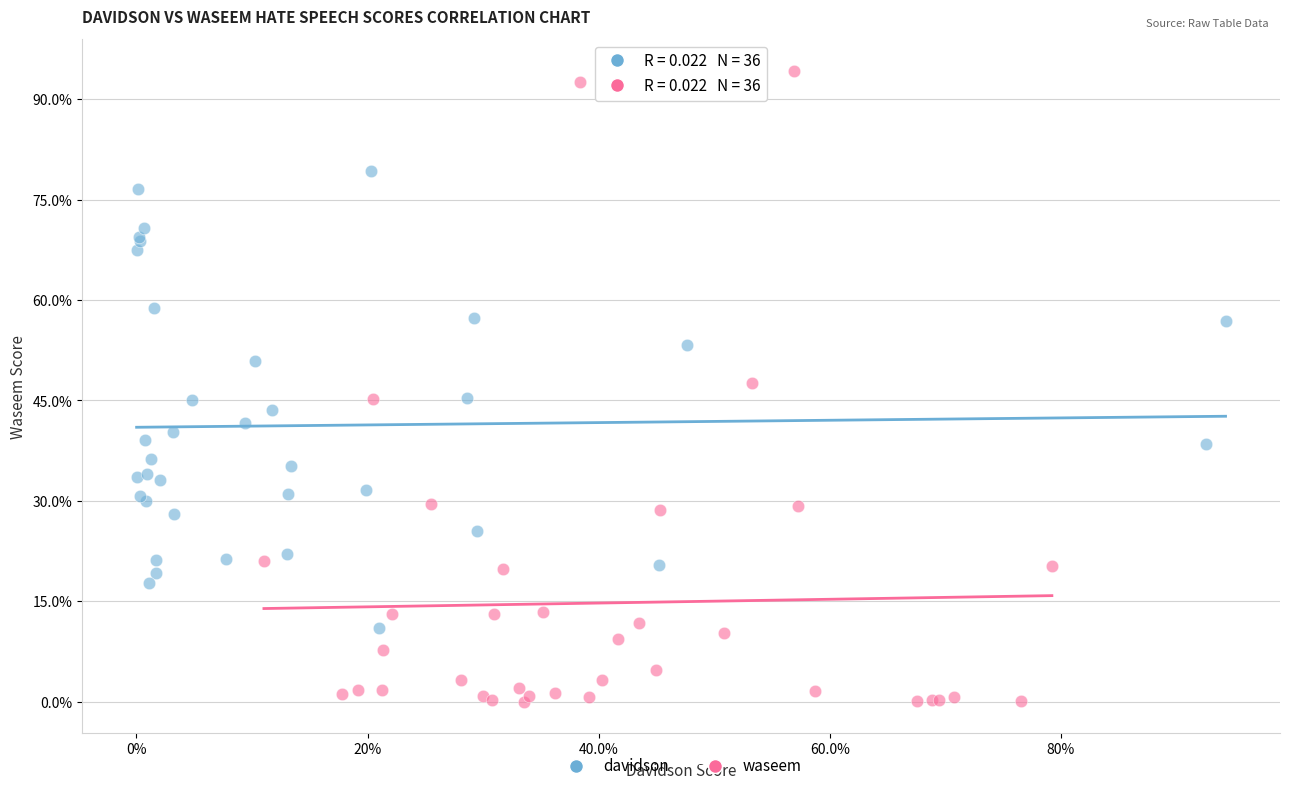

What are all the series names shown in the legend?

davidson, waseem